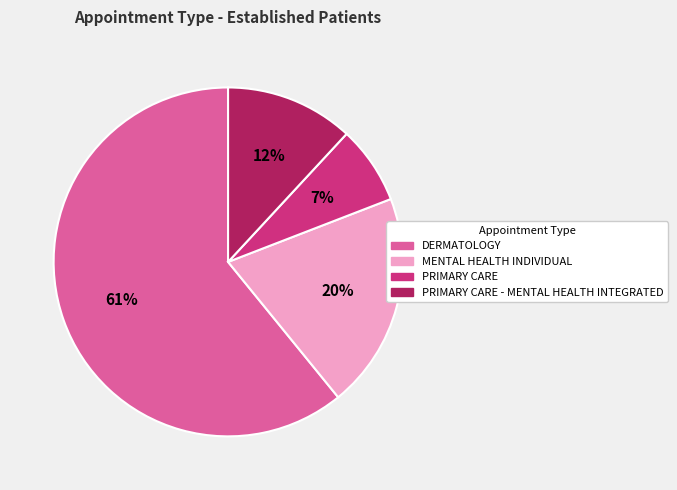

Between DERMATOLOGY and MENTAL HEALTH INDIVIDUAL, which is larger?

DERMATOLOGY